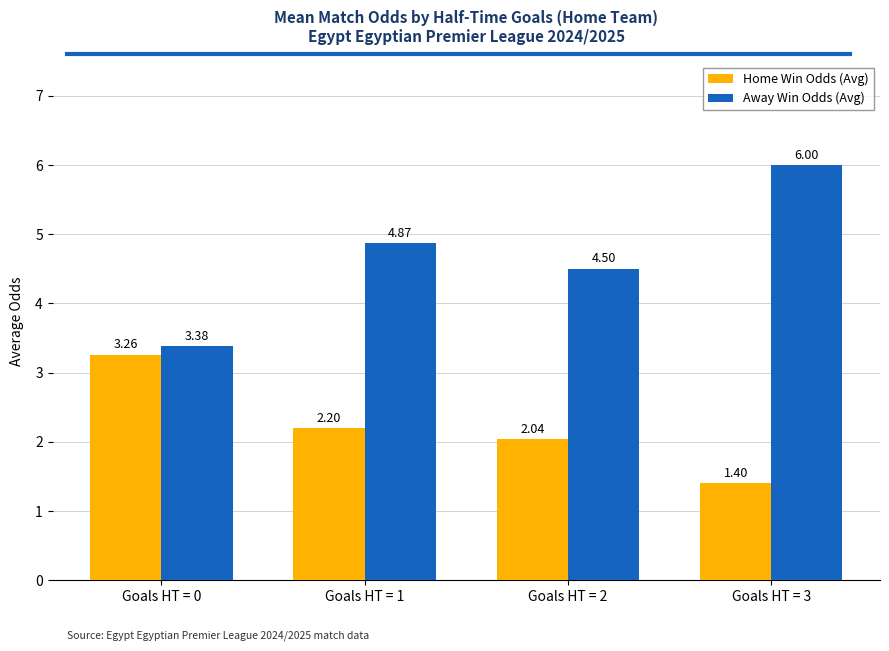

Is the value of Home Win Odds (Avg) at Goals HT = 3 greater than the value of Away Win Odds (Avg) at Goals HT = 2?

No